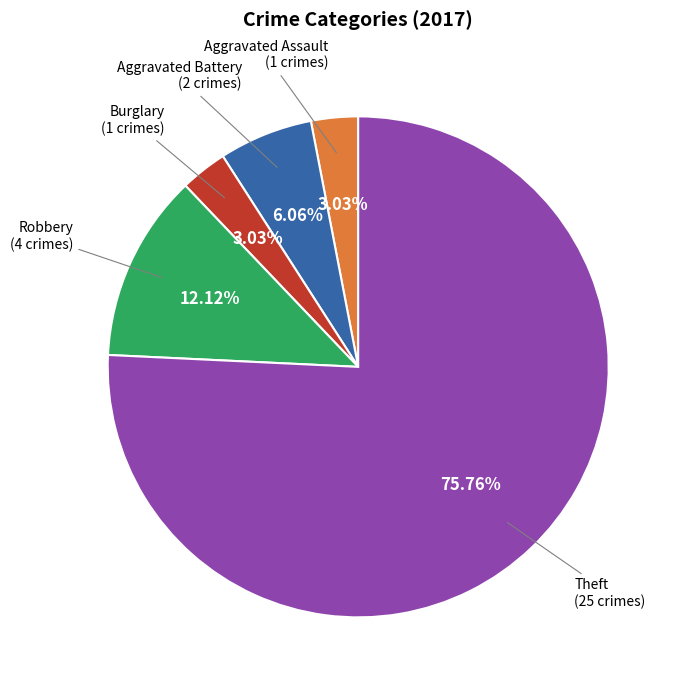

Is there any slice that represents more than half of the pie?

Yes